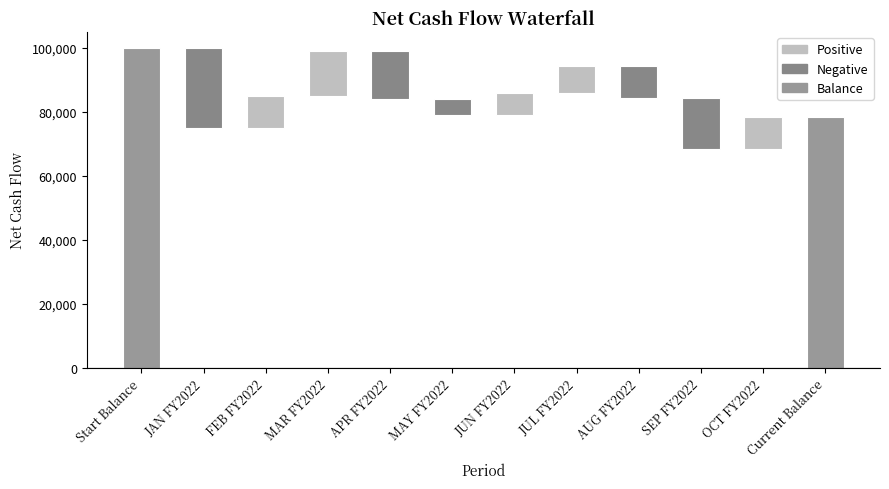

What is the label of the 1st bar from the left?

Start Balance